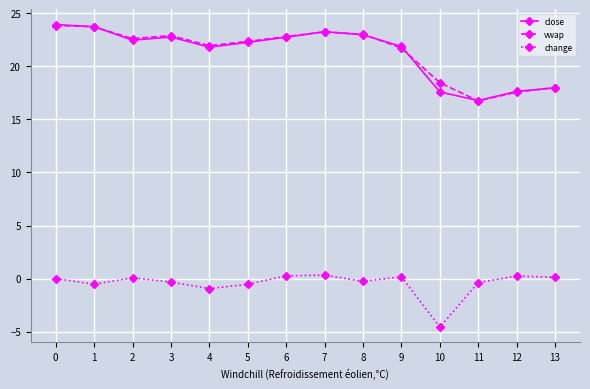

True or false: close has more than 0 points higher than both neighbors.

True